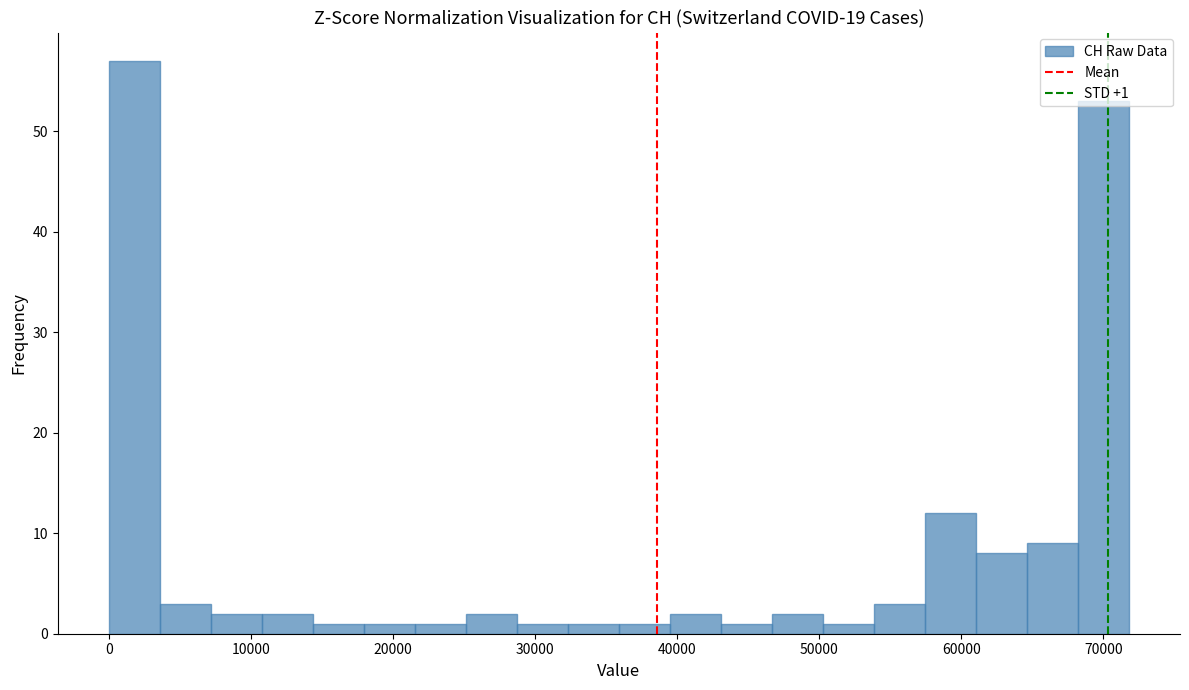

Read against the x-axis, roughly where is the centre of the tallest bar?

2000